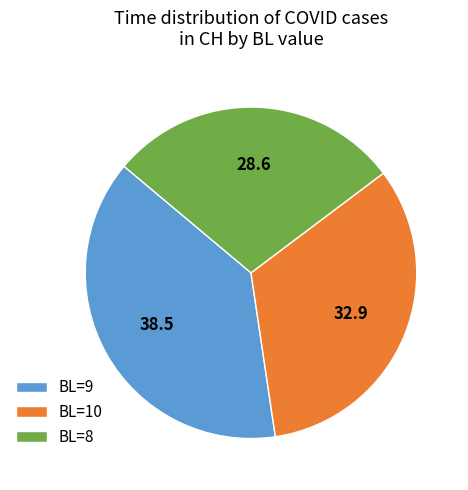

How many segments does this pie chart have?

3